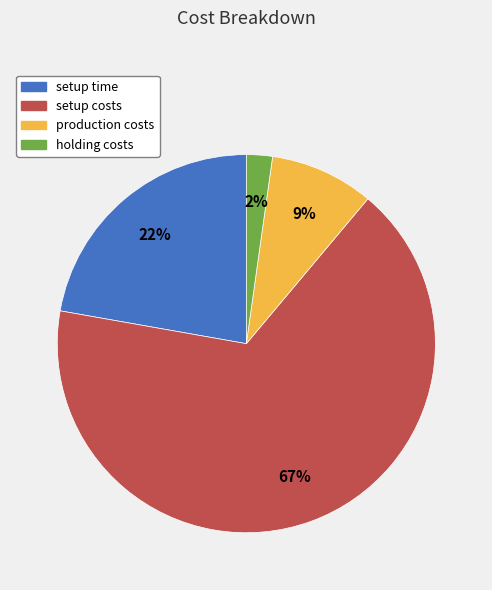

Between setup costs and production costs, which is larger?

setup costs